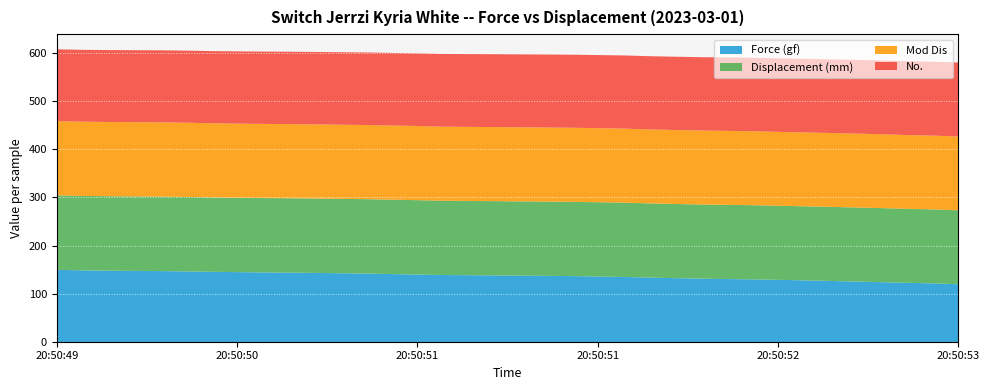

What are all the series names shown in the legend?

Force (gf), Displacement (mm), Mod Dis, No.